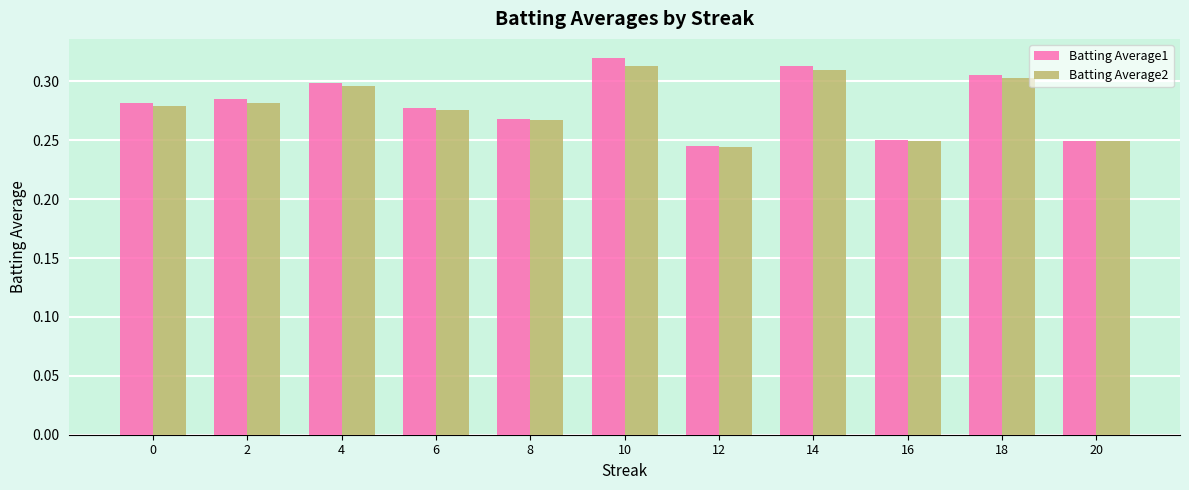

The Batting Average1 series shows 0.1 at 18. True or false?

False